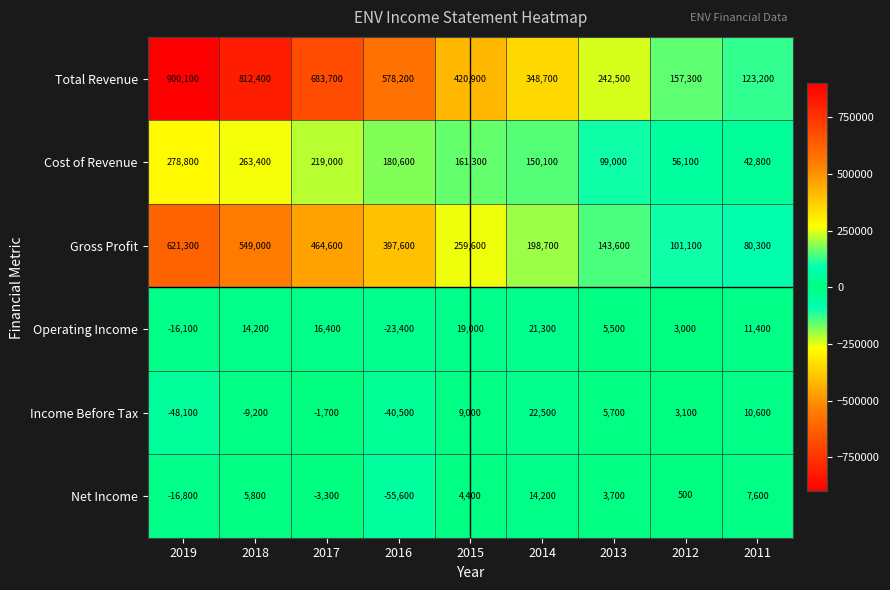

Where is Total Revenue nearest to the value 511650?

2016